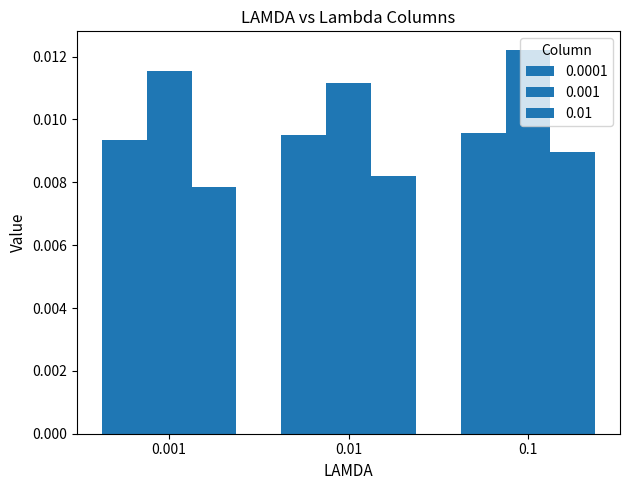

At which label is 0.0001 closest to 0?

0.001